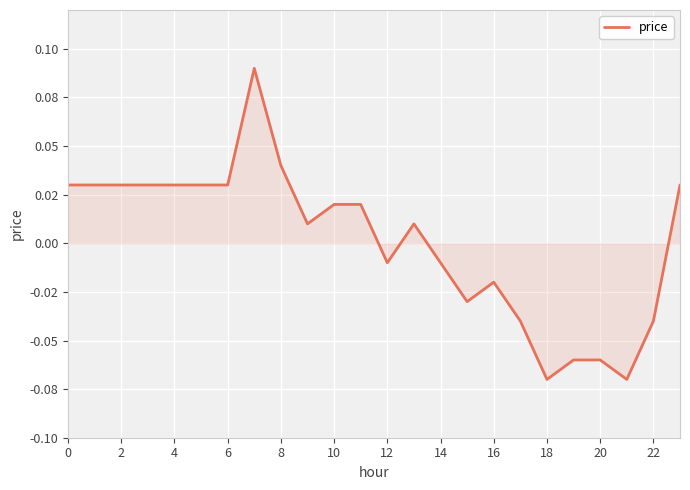

Does the chart have visible grid lines?

Yes